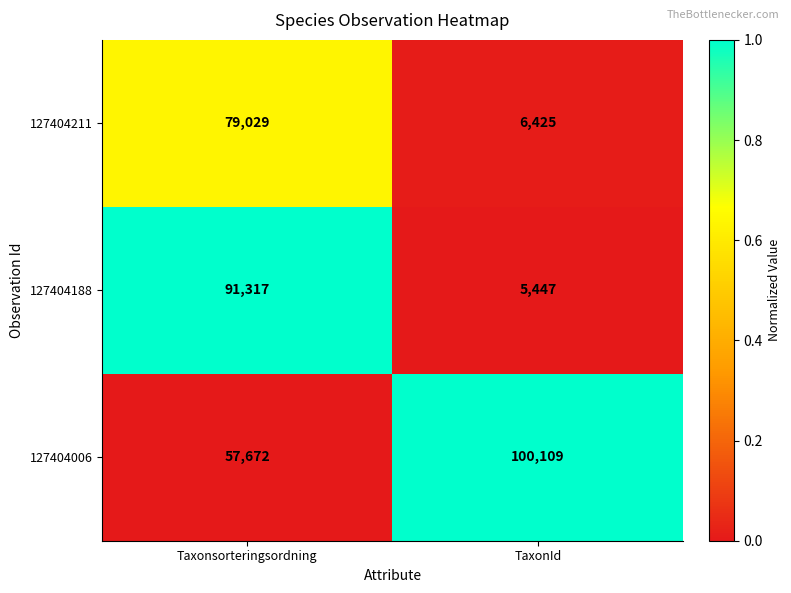

What is the difference between the highest and lowest values at Taxonsorteringsordning?

33645